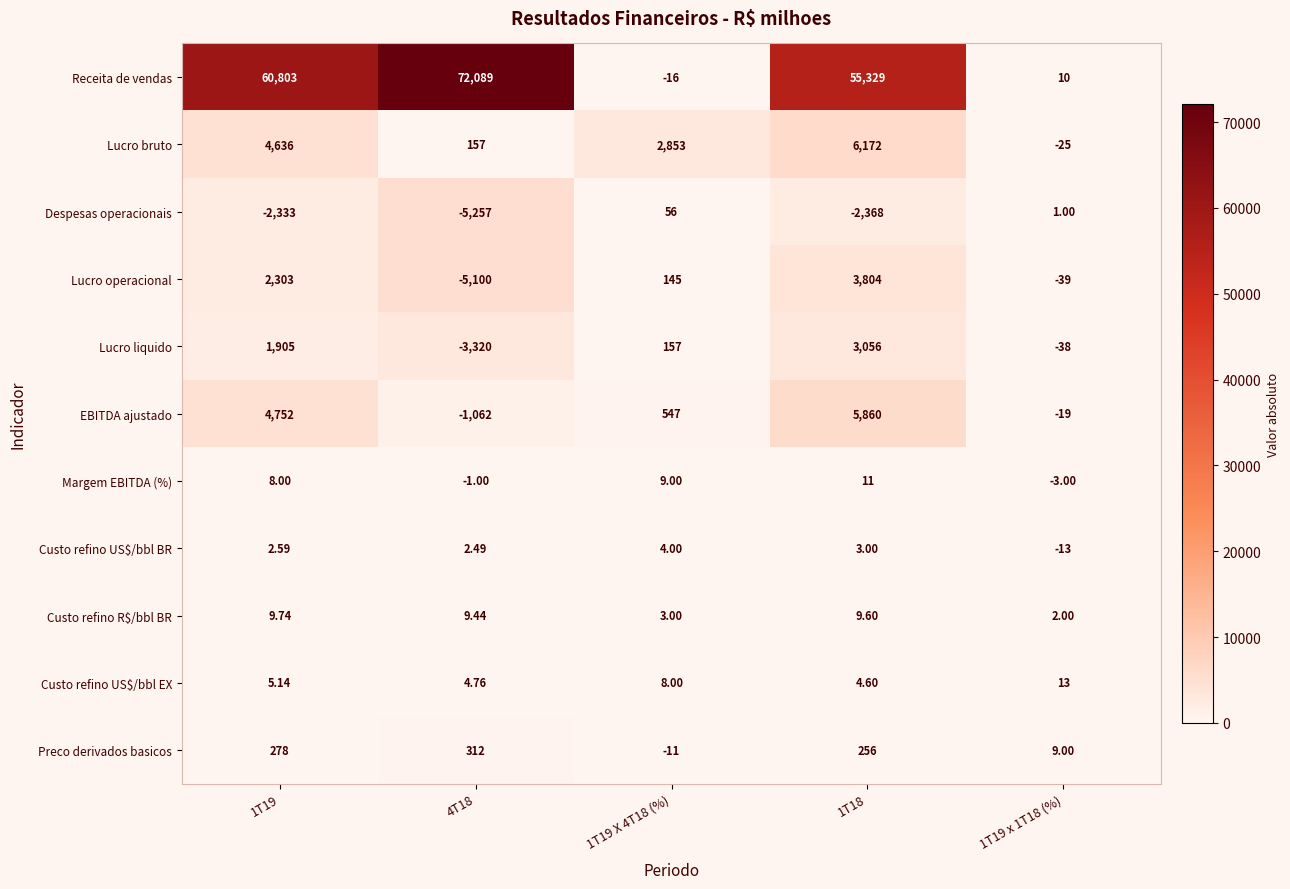

Count the number of categories in the chart.

5